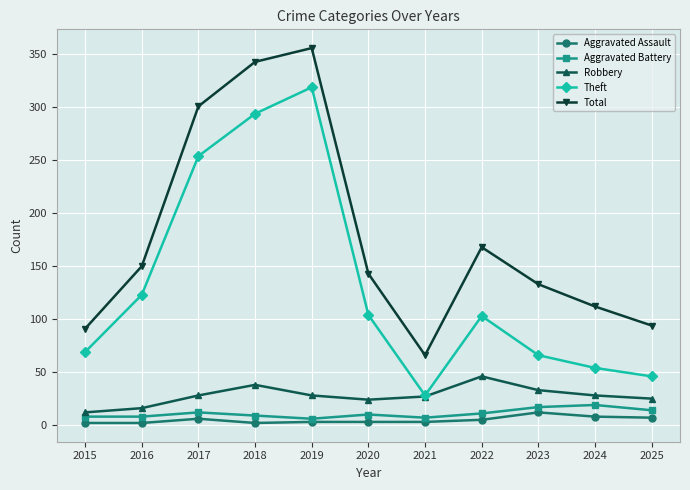

What are all the series names shown in the legend?

Aggravated Assault, Aggravated Battery, Robbery, Theft, Total